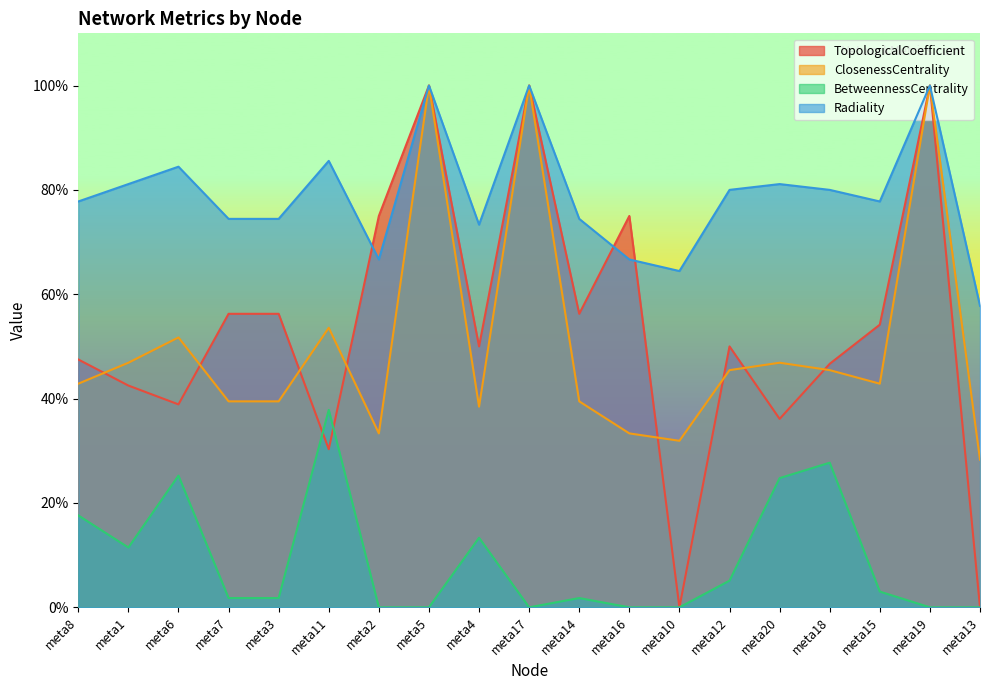

List the series in order of their peak value, lowest first.

BetweennessCentrality, TopologicalCoefficient, ClosenessCentrality, Radiality